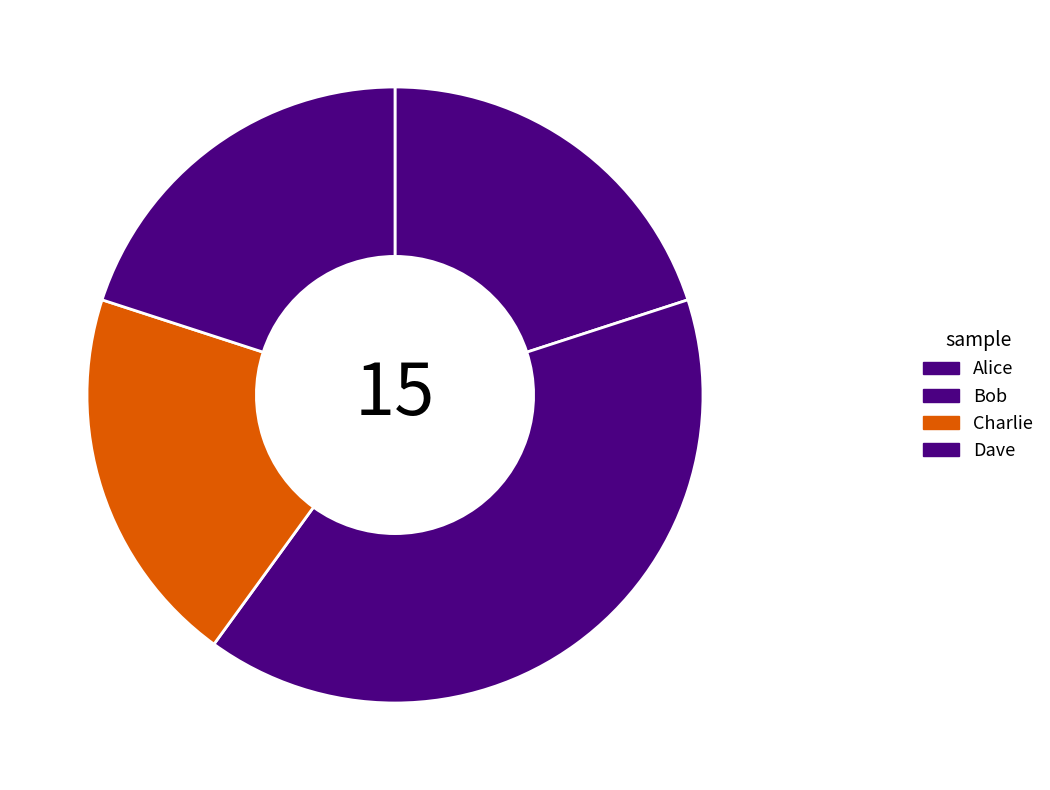

Which category has the biggest portion of the pie?

Bob